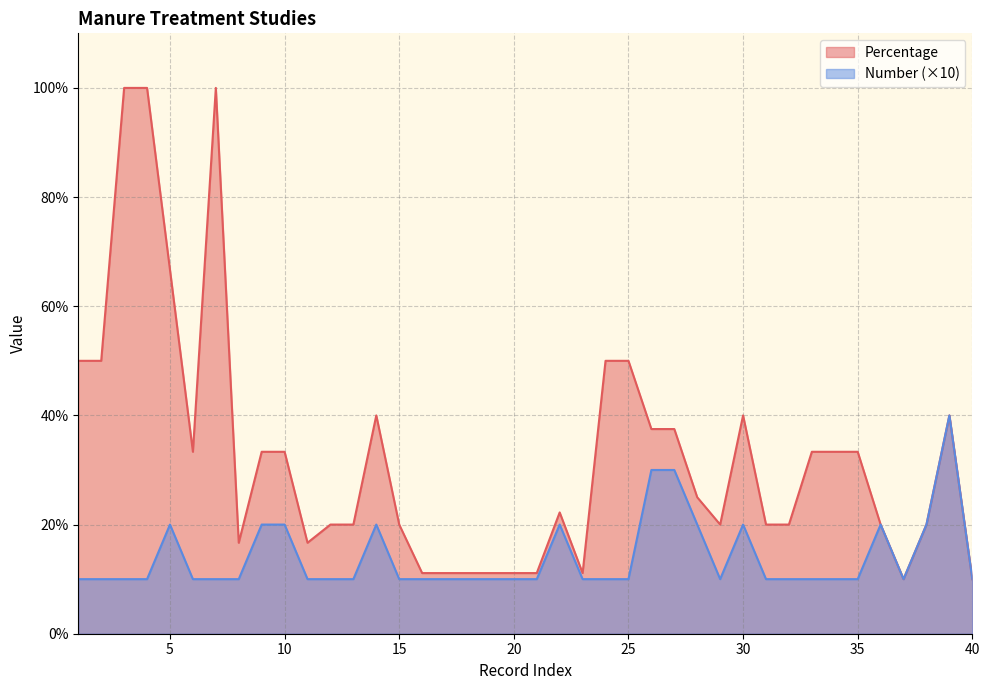

True or false: Percentage has a value of 33.3 at 35.

True